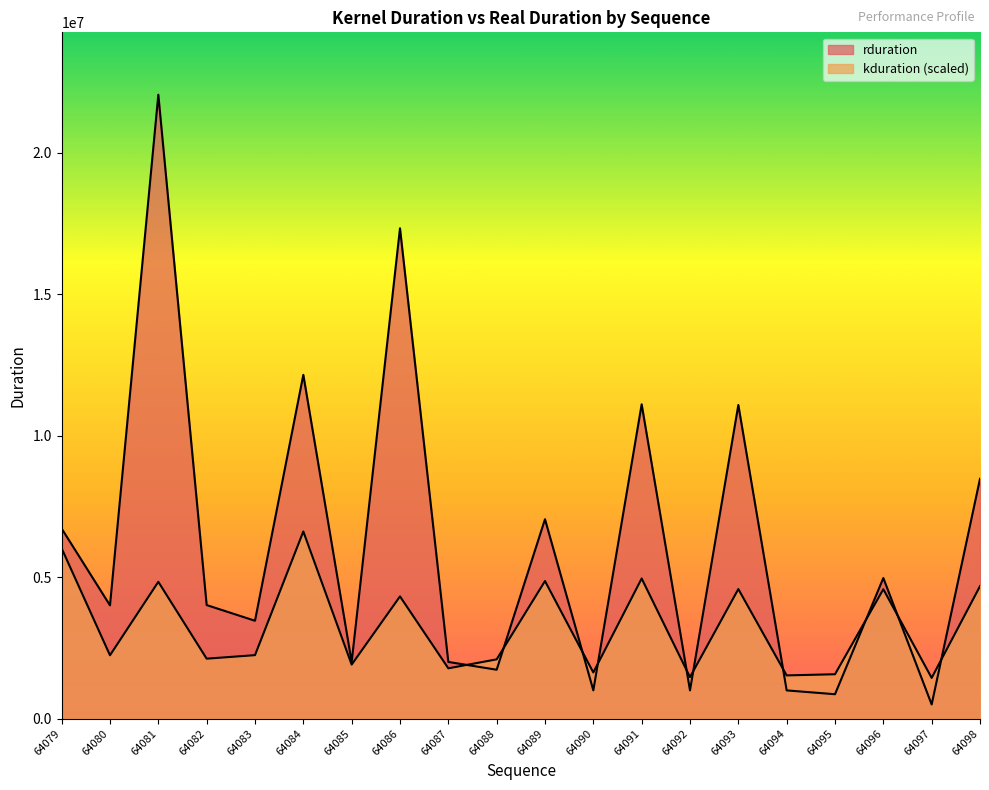

How many values in the kduration series are below 2243573?

10